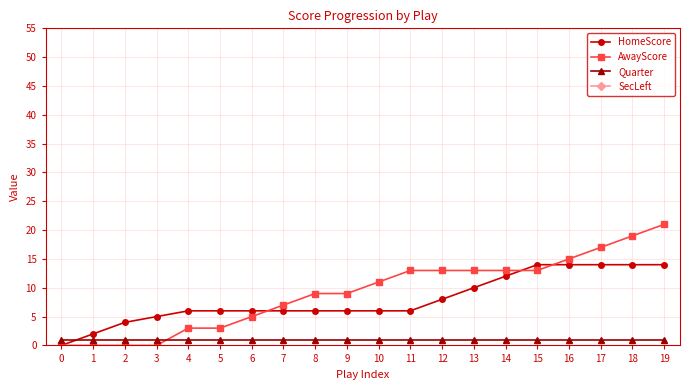

Which series has the largest total across all categories?

SecLeft